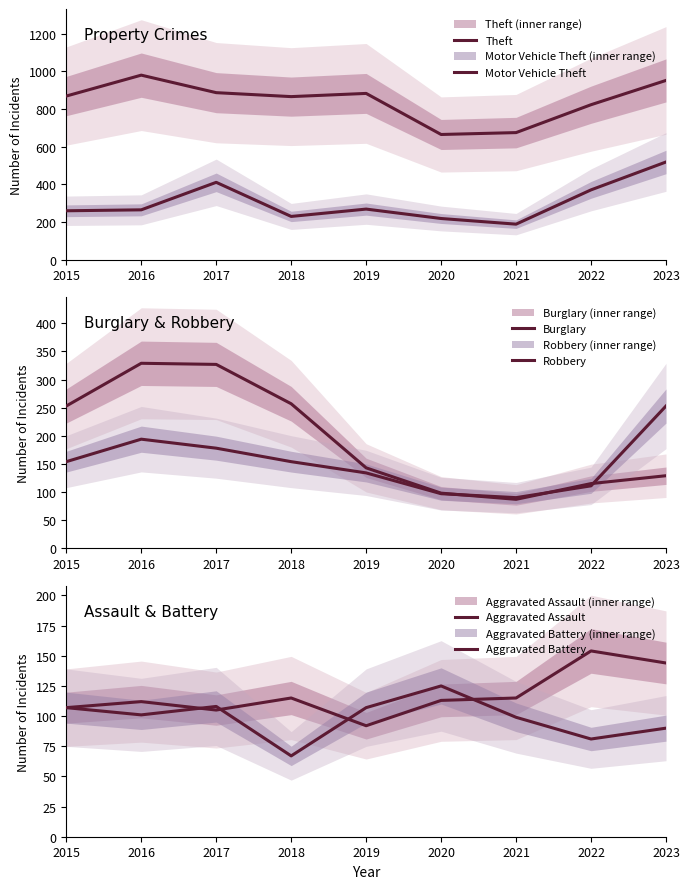

Between which two adjacent categories do Aggravated Battery and Aggravated Assault first intersect?

2016 and 2017